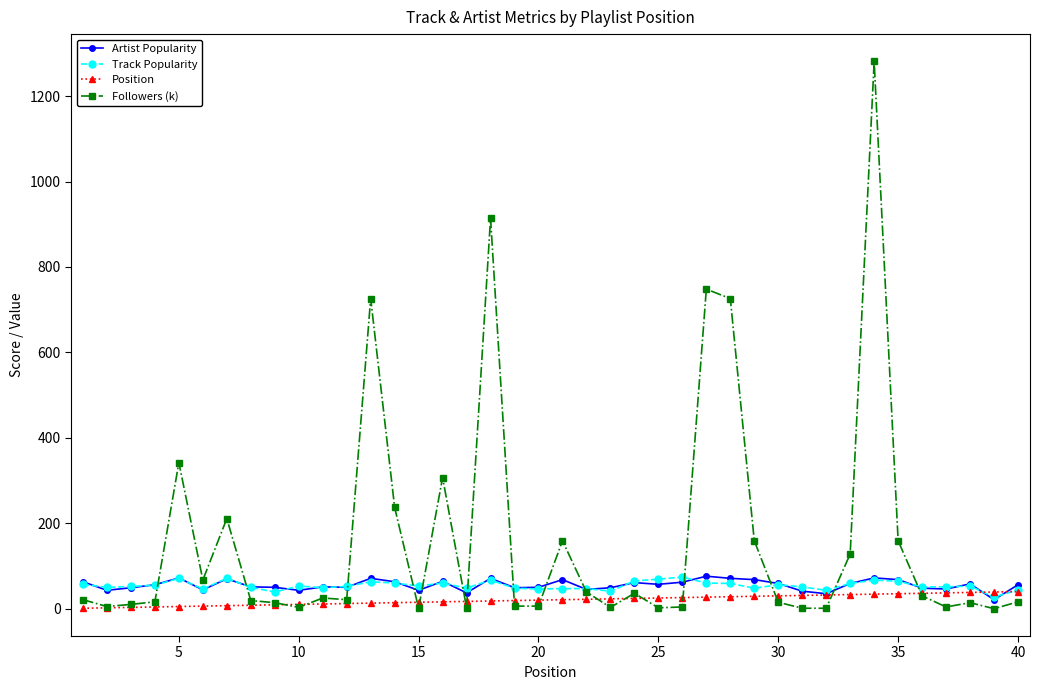

Which series has the largest total across all categories?

Followers (k)